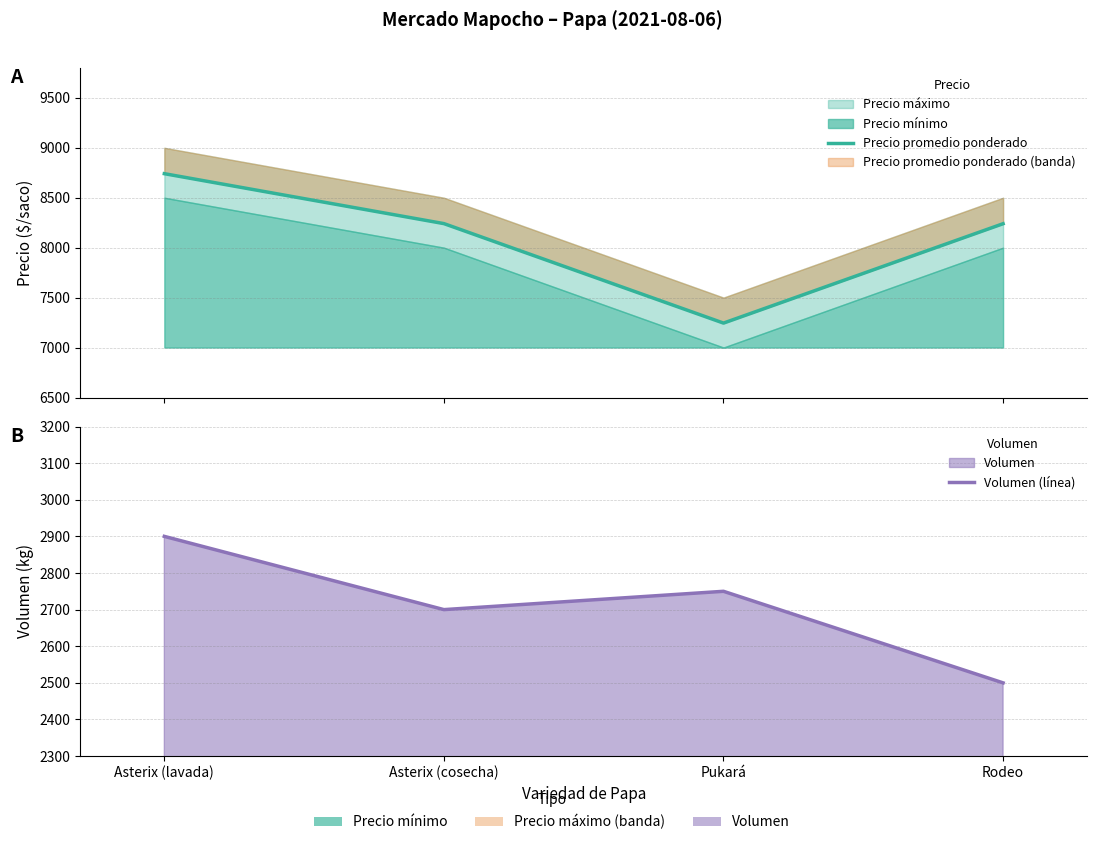

List the labels in order of Precio promedio ponderado value, largest first.

Asterix (lavada), Asterix (cosecha), Rodeo, Pukará